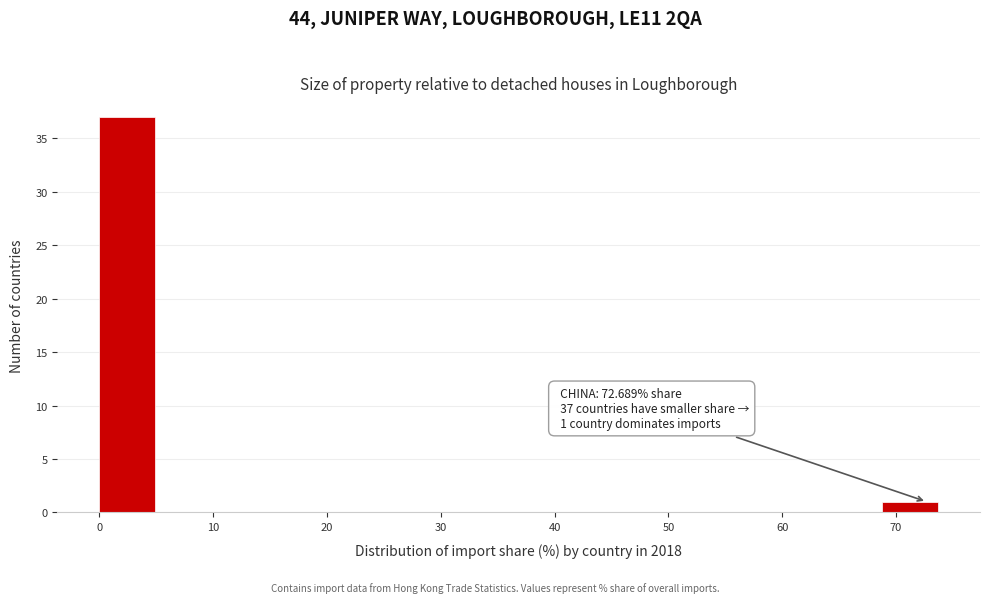

Which range on the x-axis has the tallest bar?

0 to 5